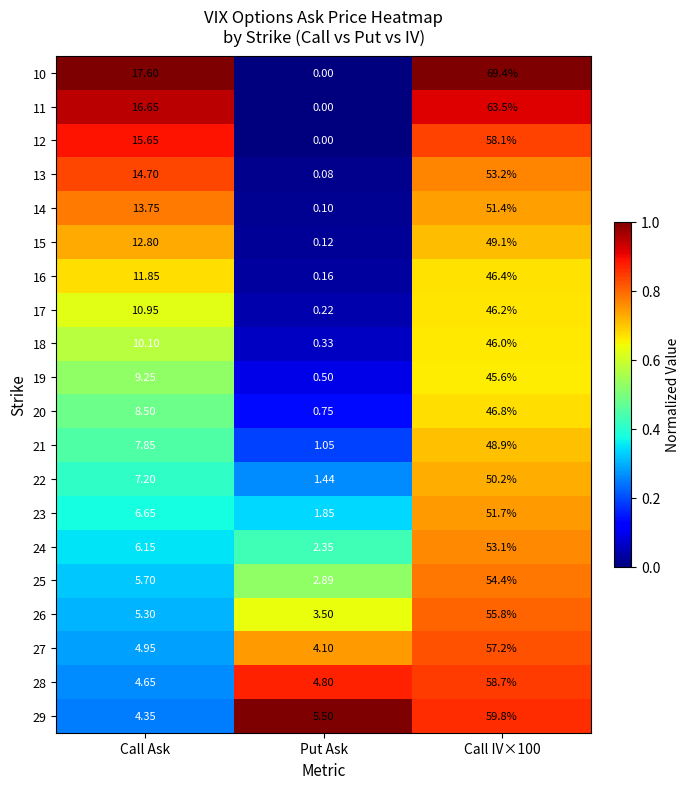

Is the value of 18 at Put Ask greater than the value of 12 at Call Ask?

No